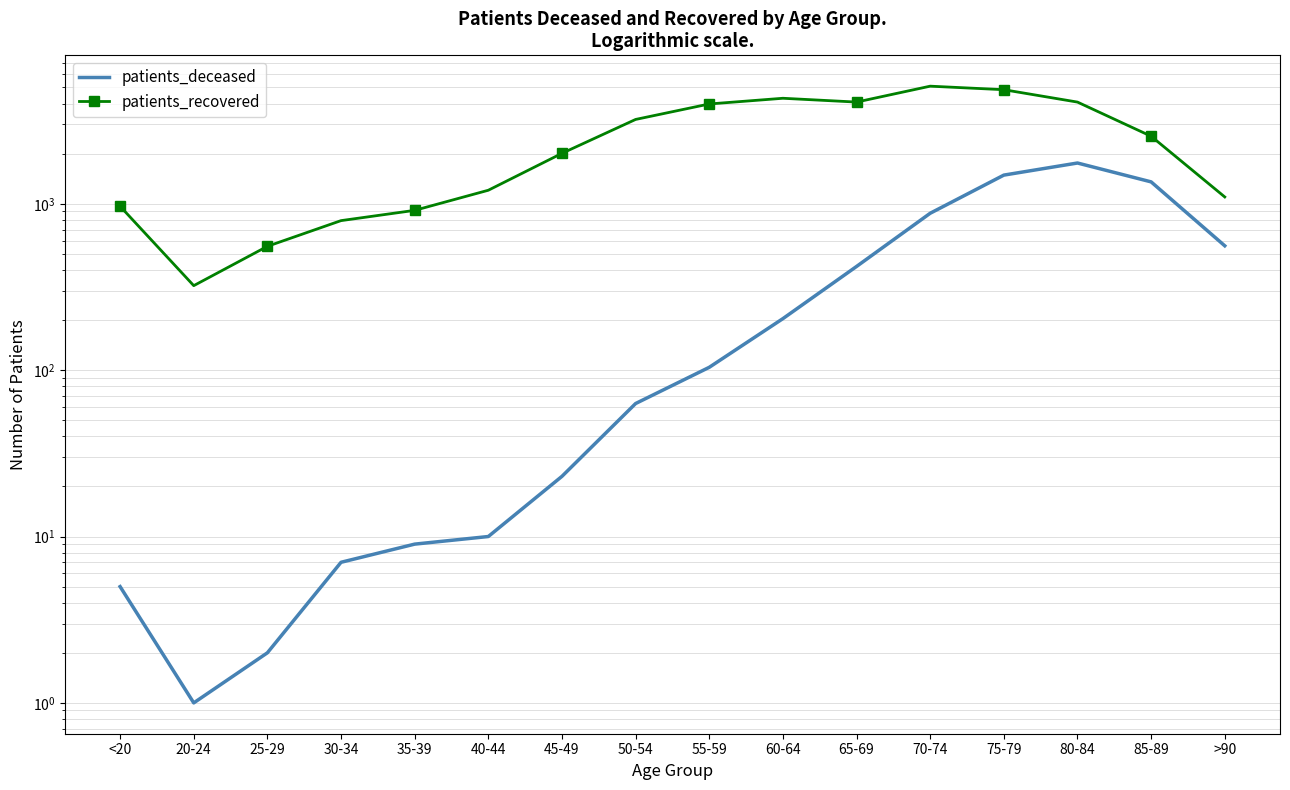

Count the number of categories in the chart.

16